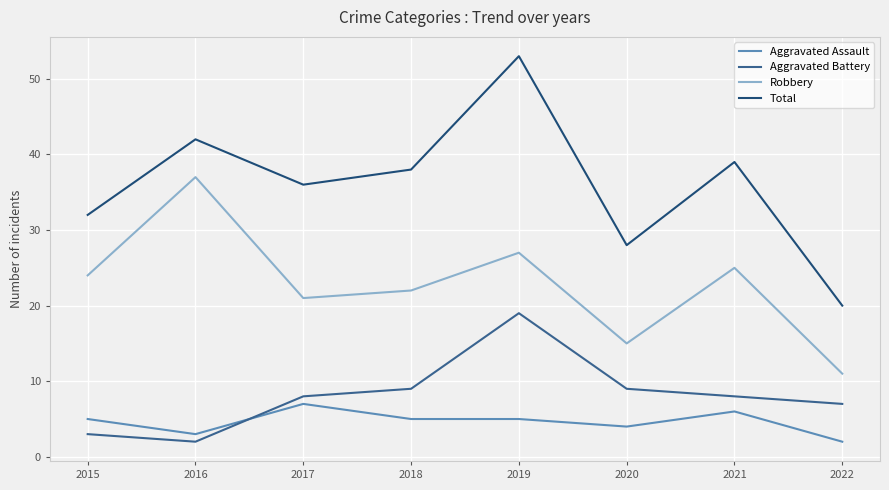

Is it true that Aggravated Battery equals 13 at 2018?

False